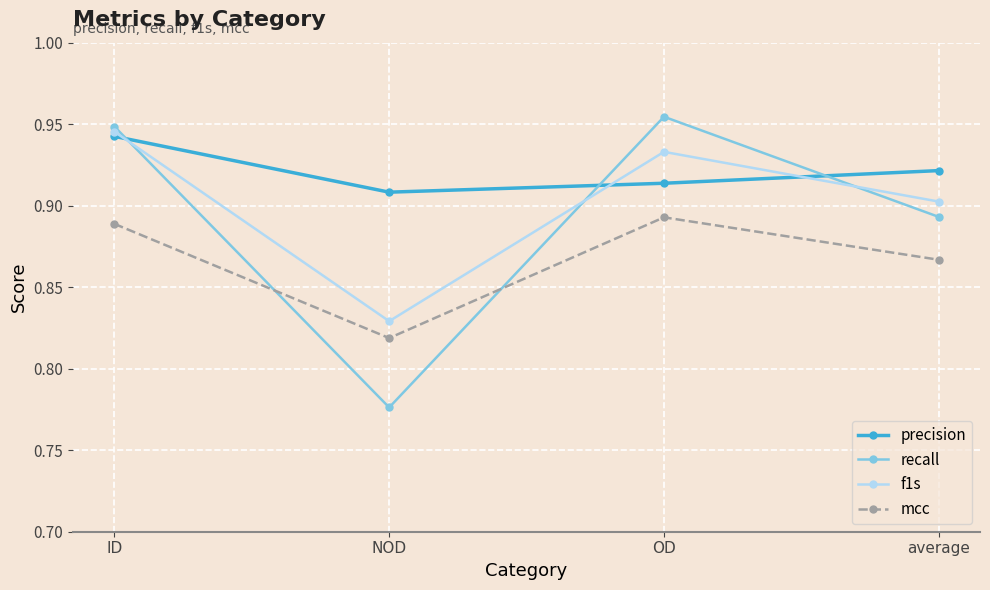

Which category has the highest value in the mcc series?

OD